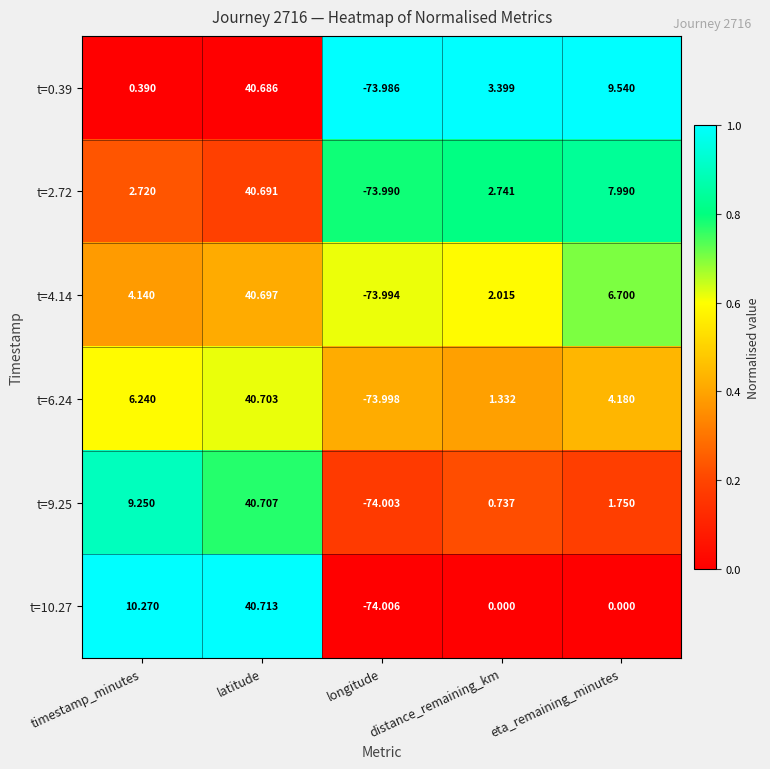

At which label does t=10.27 first exceed 0?

timestamp_minutes